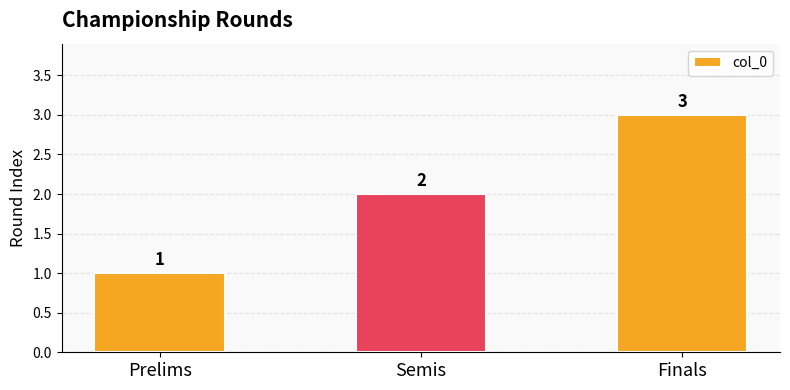

The chart shows a value of 0 at Prelims. True or false?

False